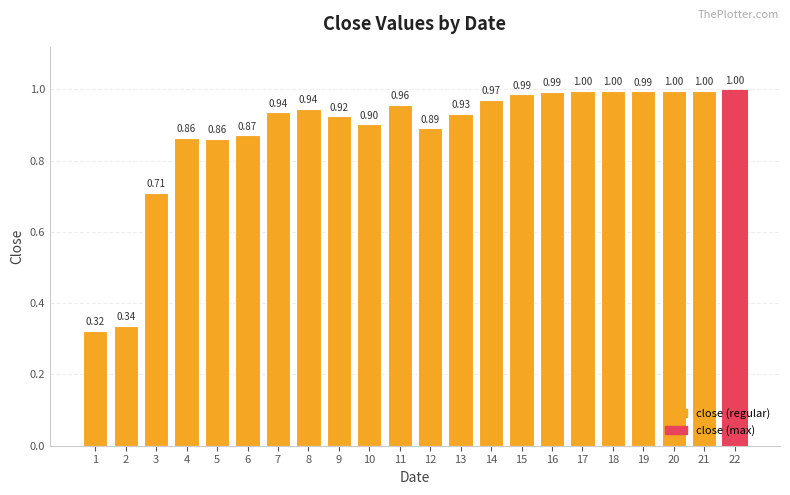

How many distinct data groups are displayed?

1